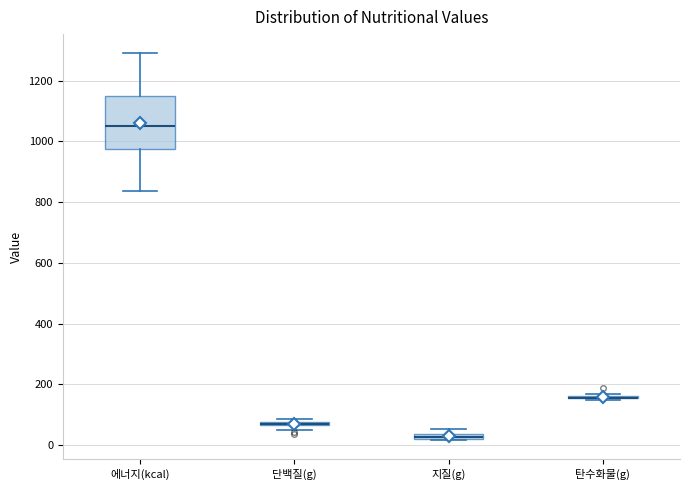

Which box is the tallest, from its lower edge to its upper edge?

에너지(kcal)